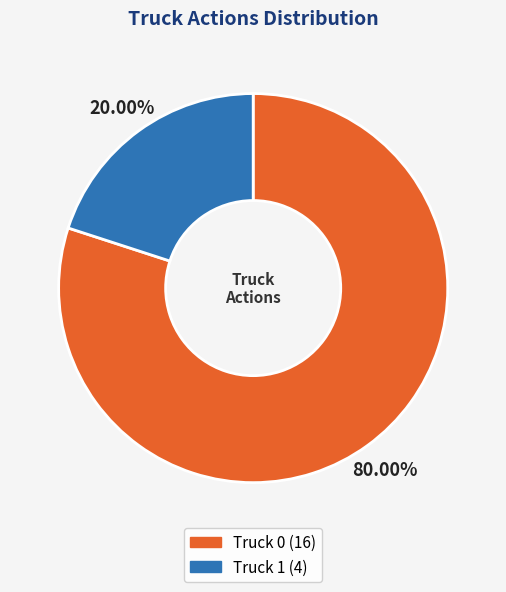

Is there a majority slice in this chart?

Yes